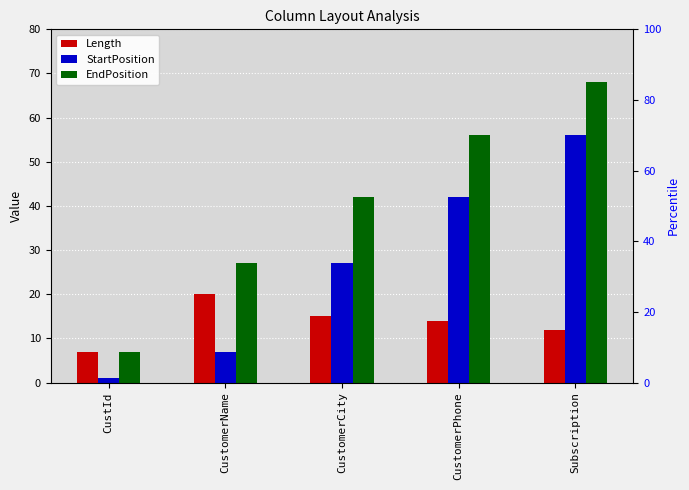

What position from the left is Subscription?

5